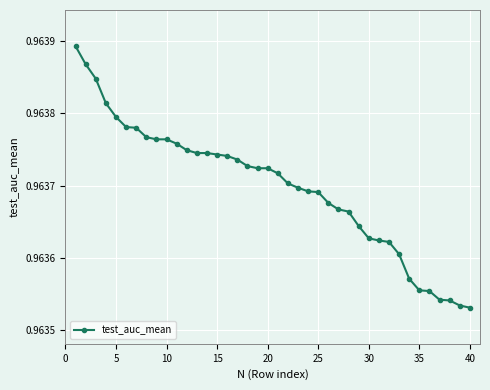

How many values are between 0 and 1?

40